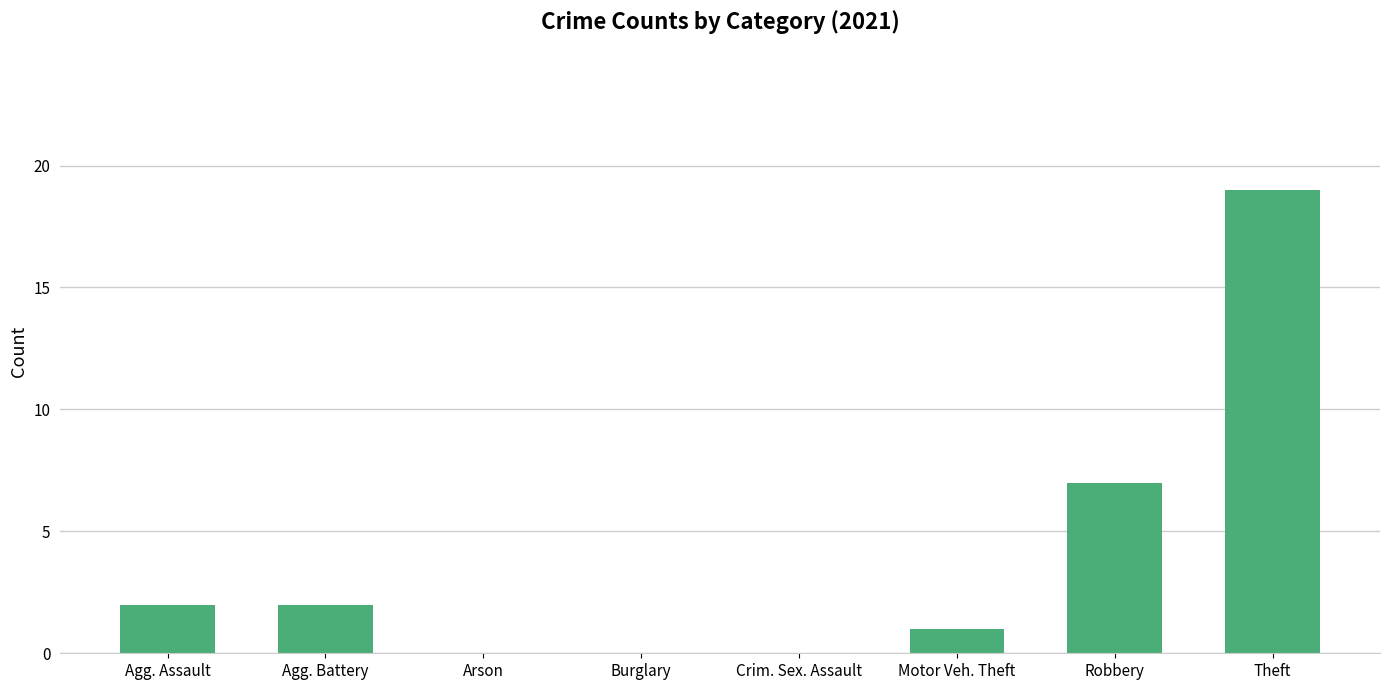

What is the change in value from Burglary to Motor Veh. Theft?

+1